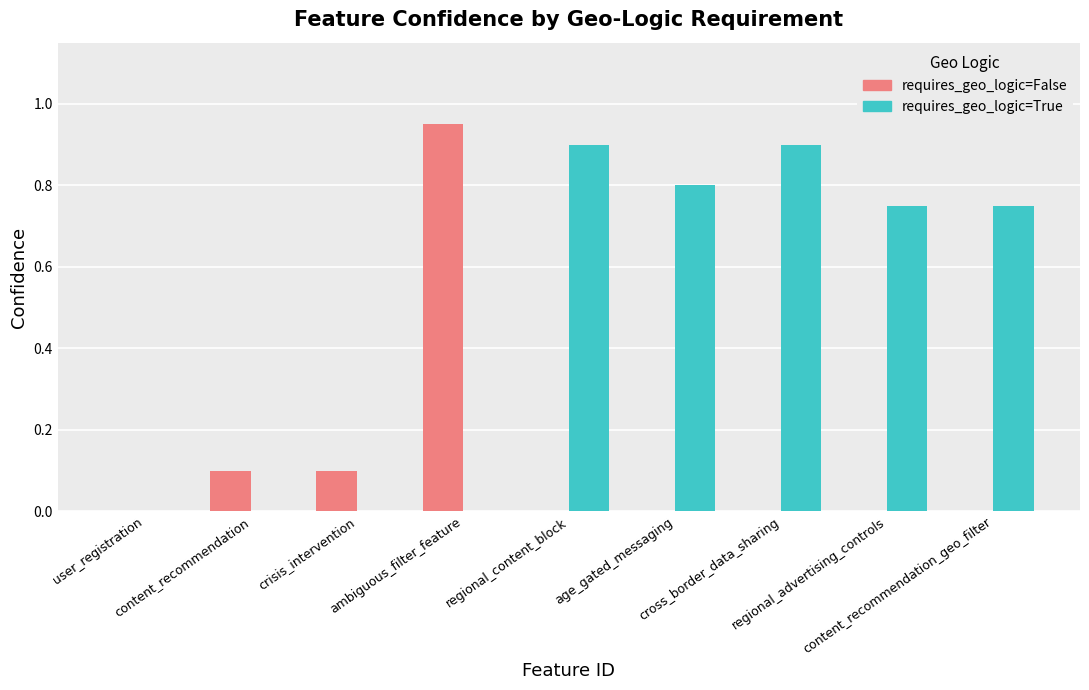

List the labels in order of requires_geo_logic=False value, smallest first.

user_registration, regional_content_block, age_gated_messaging, cross_border_data_sharing, regional_advertising_controls, content_recommendation_geo_filter, content_recommendation, crisis_intervention, ambiguous_filter_feature